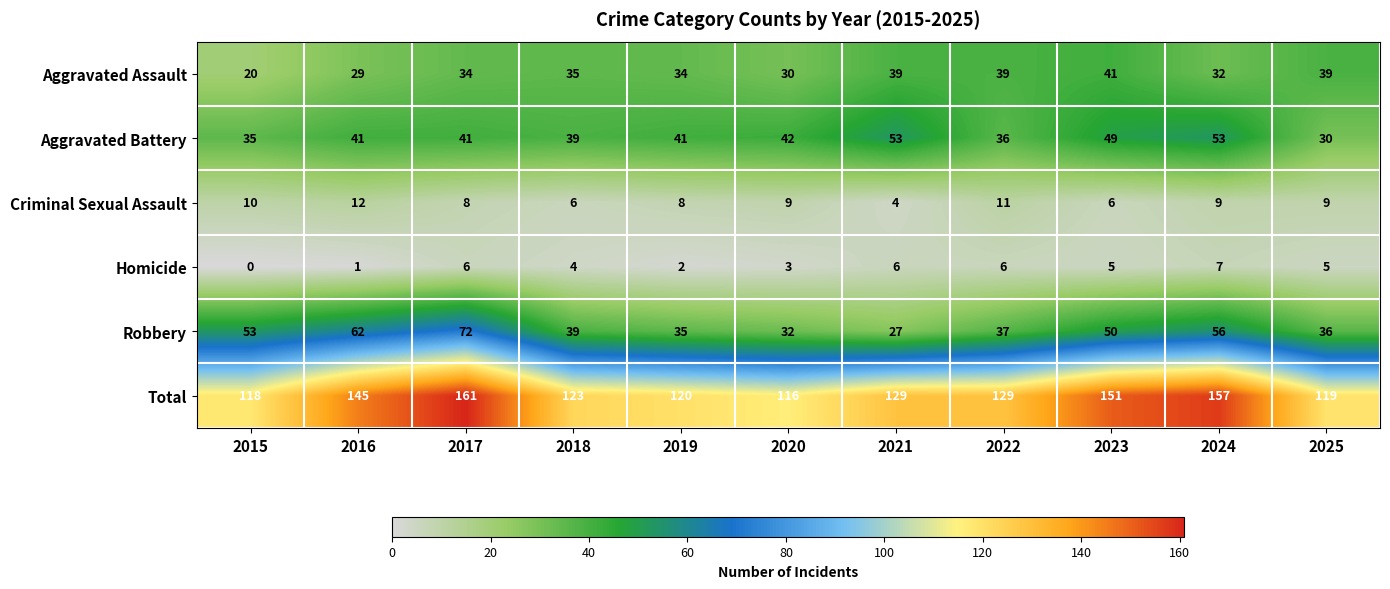

Where does the Criminal Sexual Assault series first go above 9?

2015